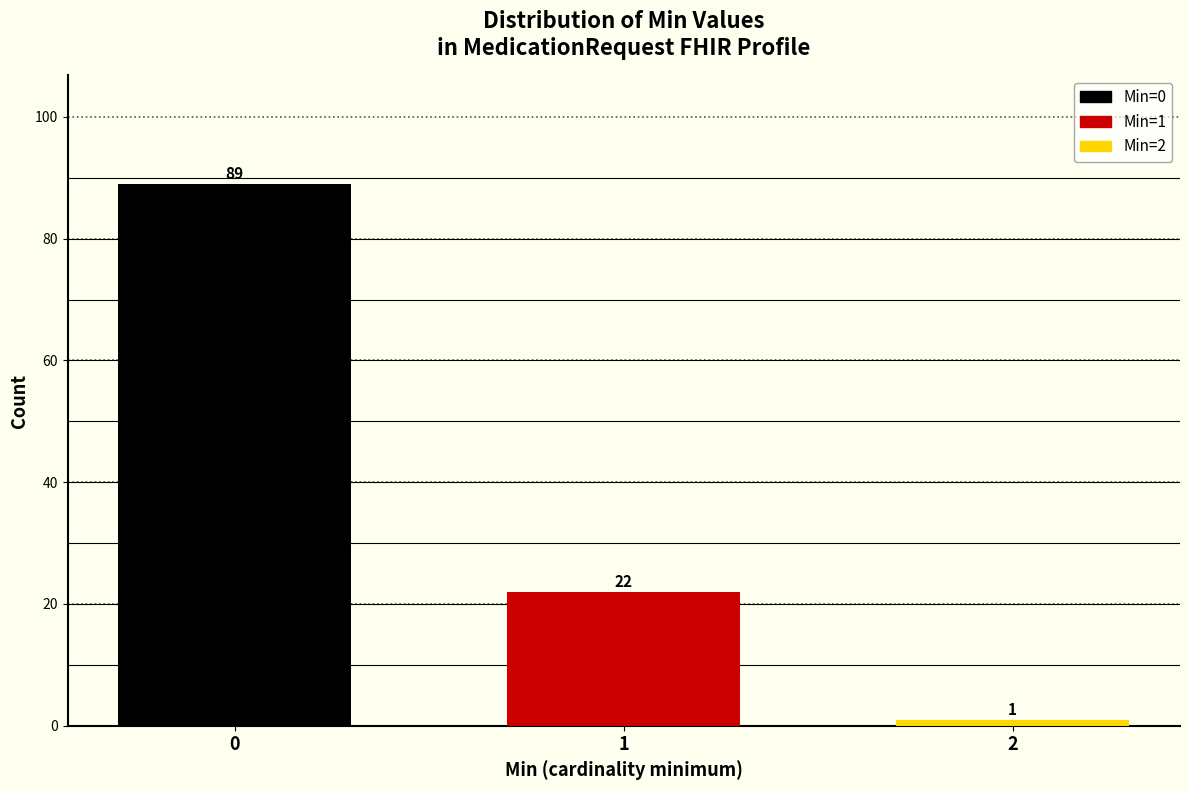

Reading left to right, transcribe all the data shown in this chart.

0=89	1=22	2=1